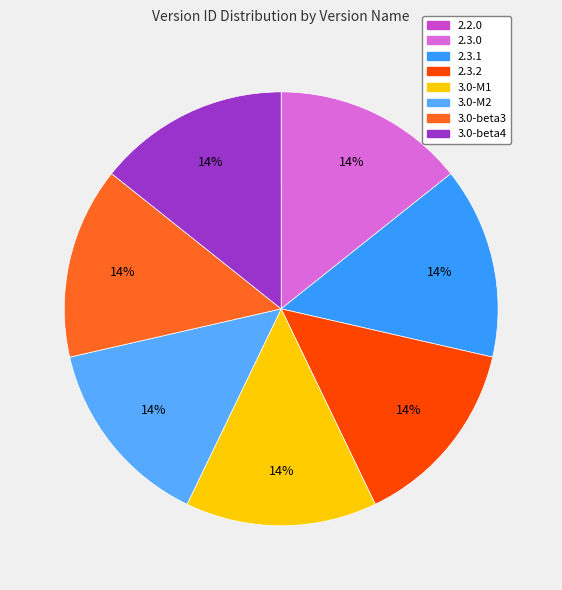

To the nearest percent, what is the average slice percentage?

12%